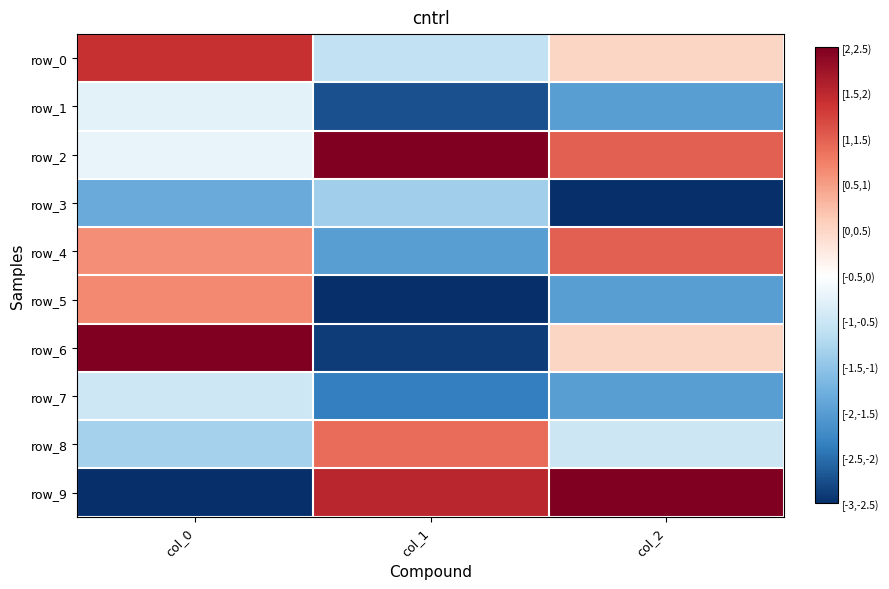

List the series in order of their peak value, lowest first.

row_3, row_7, row_1, row_5, row_8, row_4, row_0, row_2, row_6, row_9